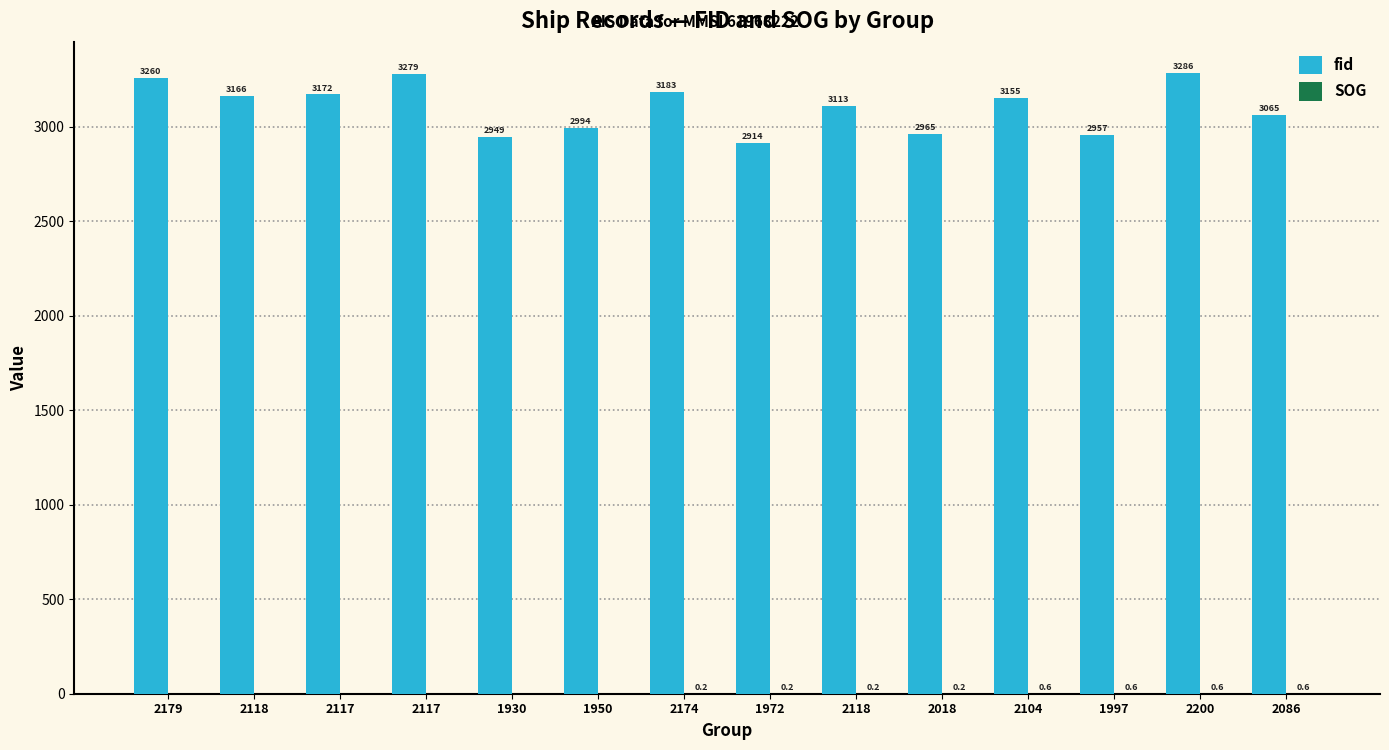

Reading left to right, what are all the values shown in this chart?

fid: 3260.0	3166.0	3172.0	3279.0	2949.0	2994.0	3183.0	2914.0	3113.0	2965.0	3155.0	2957.0	3286.0	3065.0
SOG: 0.0	0.0	0.0	0.0	0.0	0.0	0.2	0.2	0.2	0.2	0.6	0.6	0.6	0.6